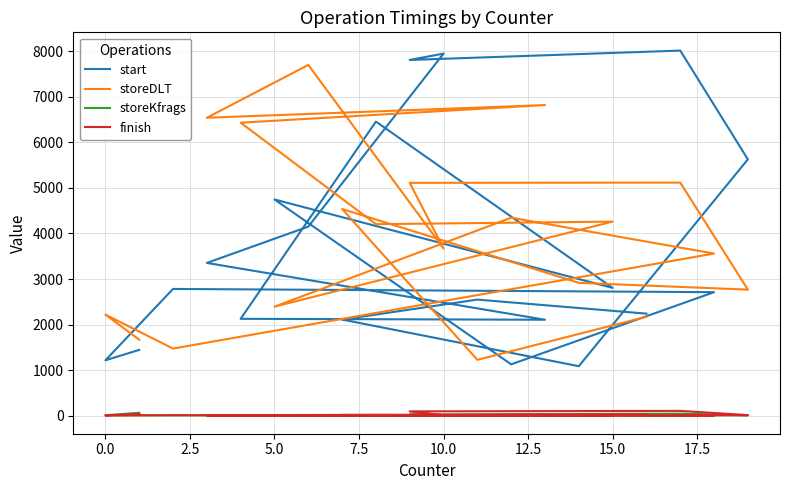

True or false: storeDLT and storeKfrags intersect in this chart.

False